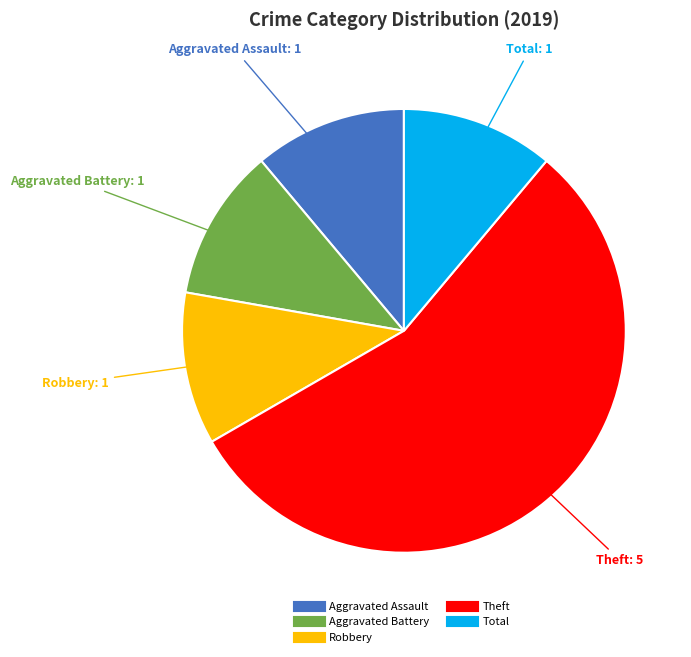

Does any single category account for the majority?

Yes